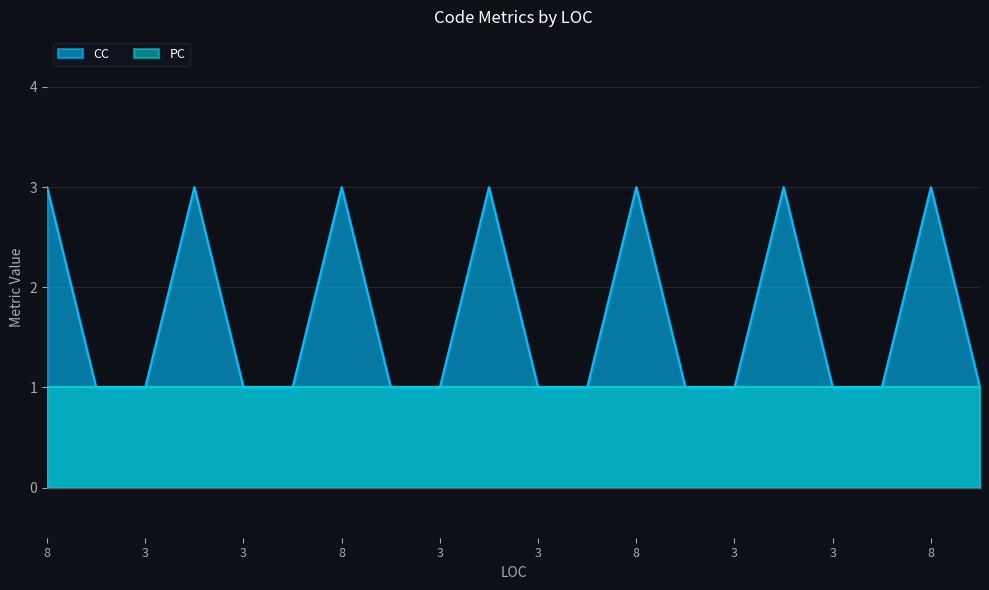

What is the label of the 19th point from the left?

8